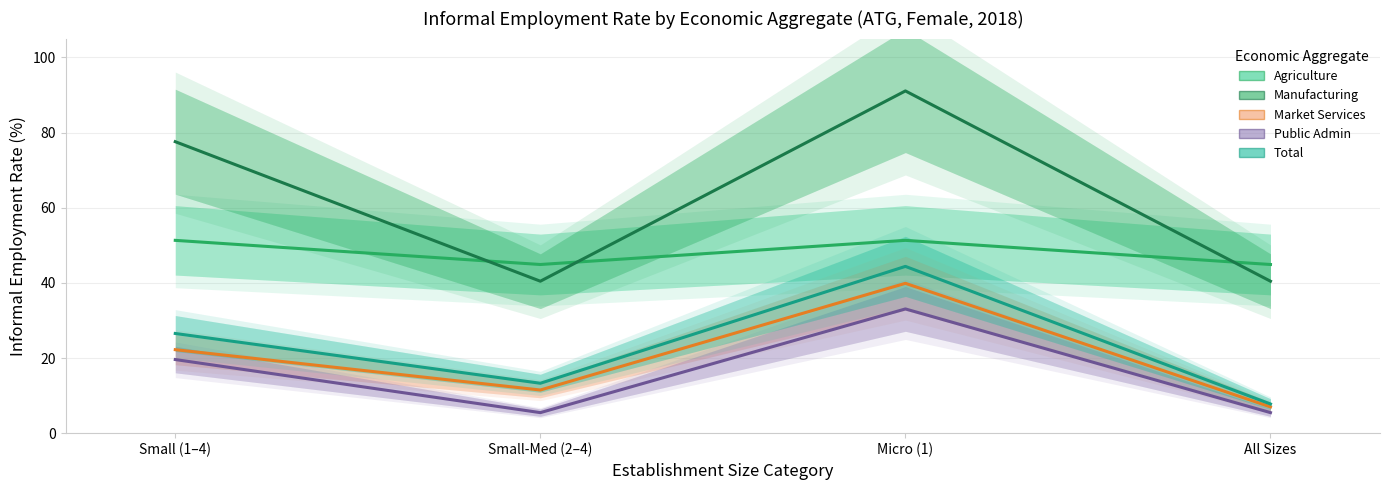

At Small-Med (2–4), list the series in order from largest to smallest.

Agriculture, Manufacturing, Total, Market Services, Public Admin